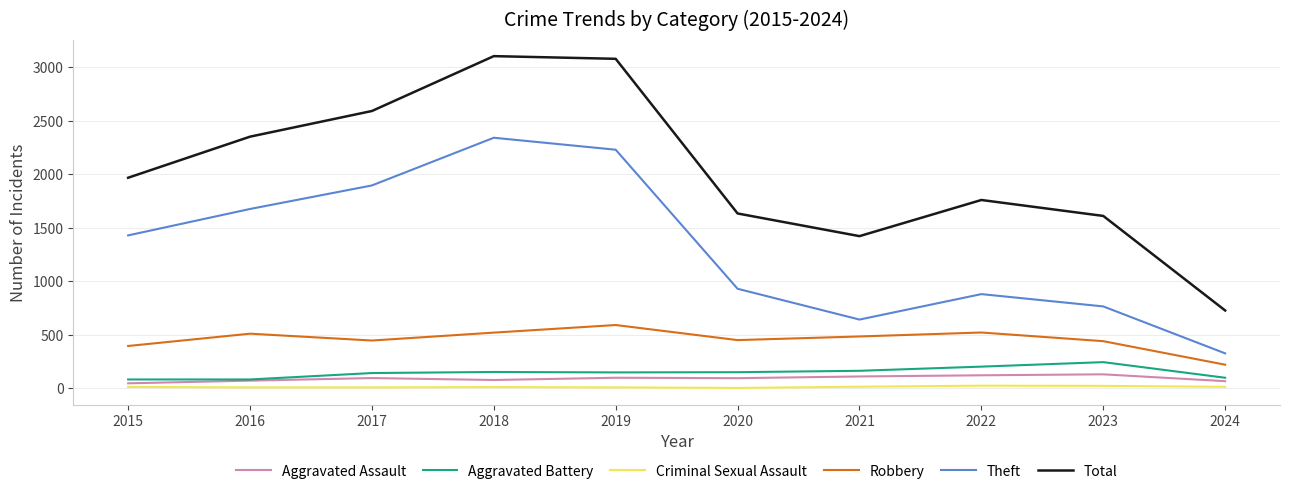

Which series has the widest spread of values?

Total